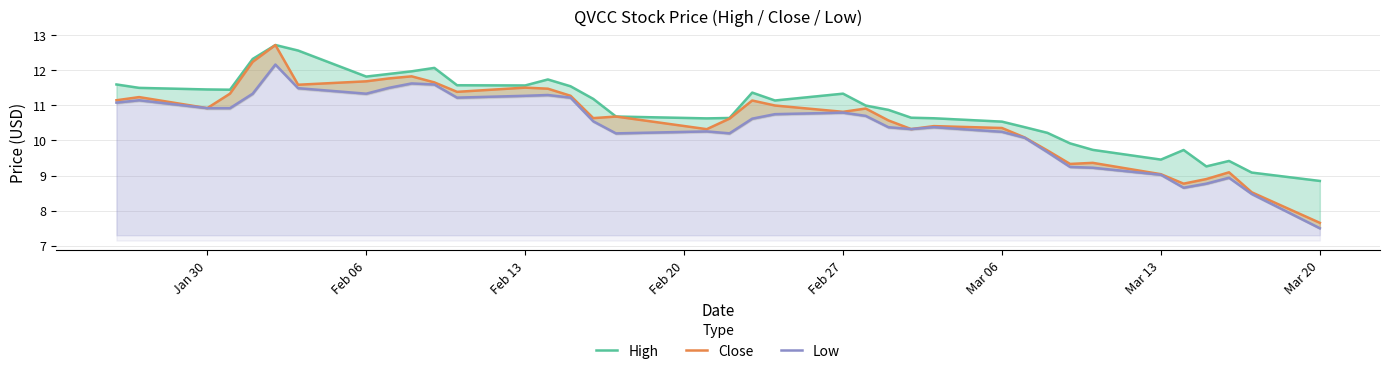

What is the difference between the maximum and second lowest values in the High series?

3.6